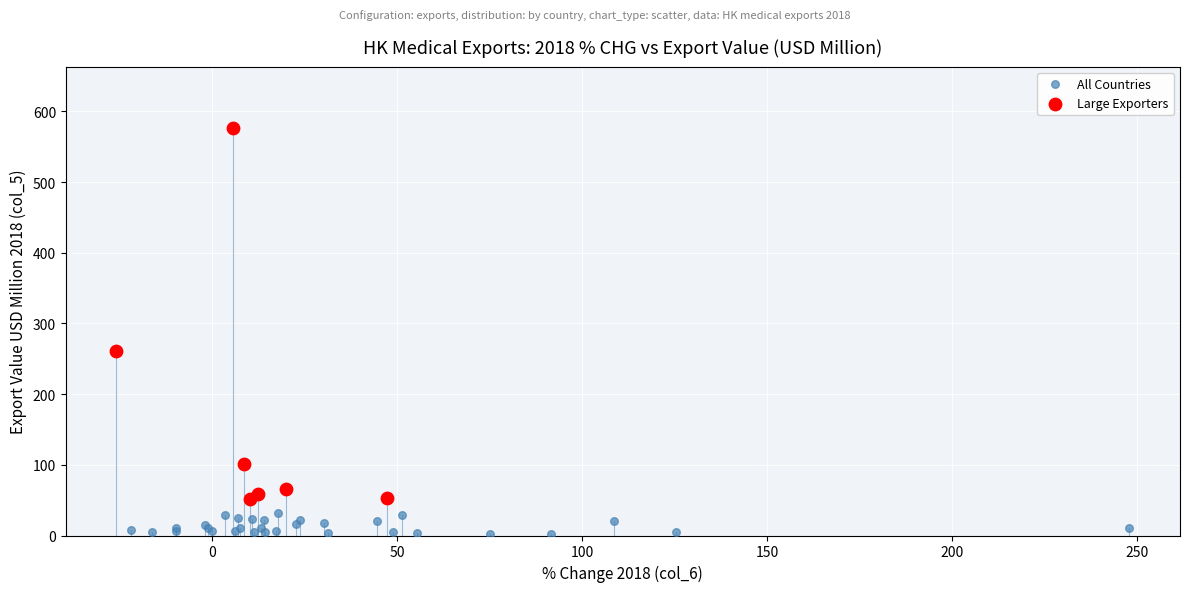

Which series has the widest spread of Y values?

Large Exporters